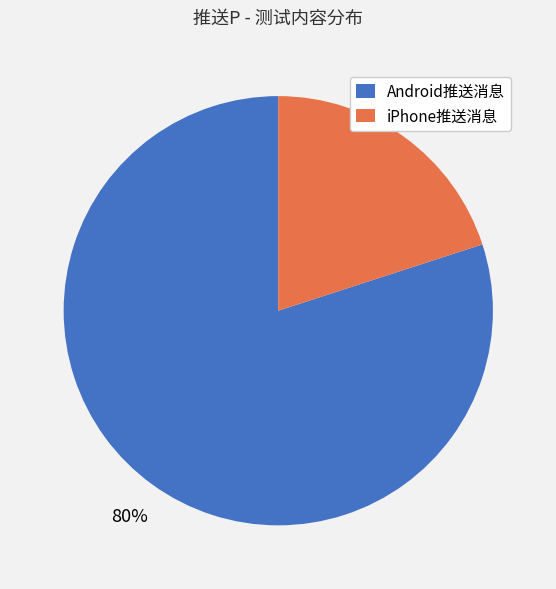

To the nearest percent, what is the combined percentage of Android推送消息 and iPhone推送消息?

100%